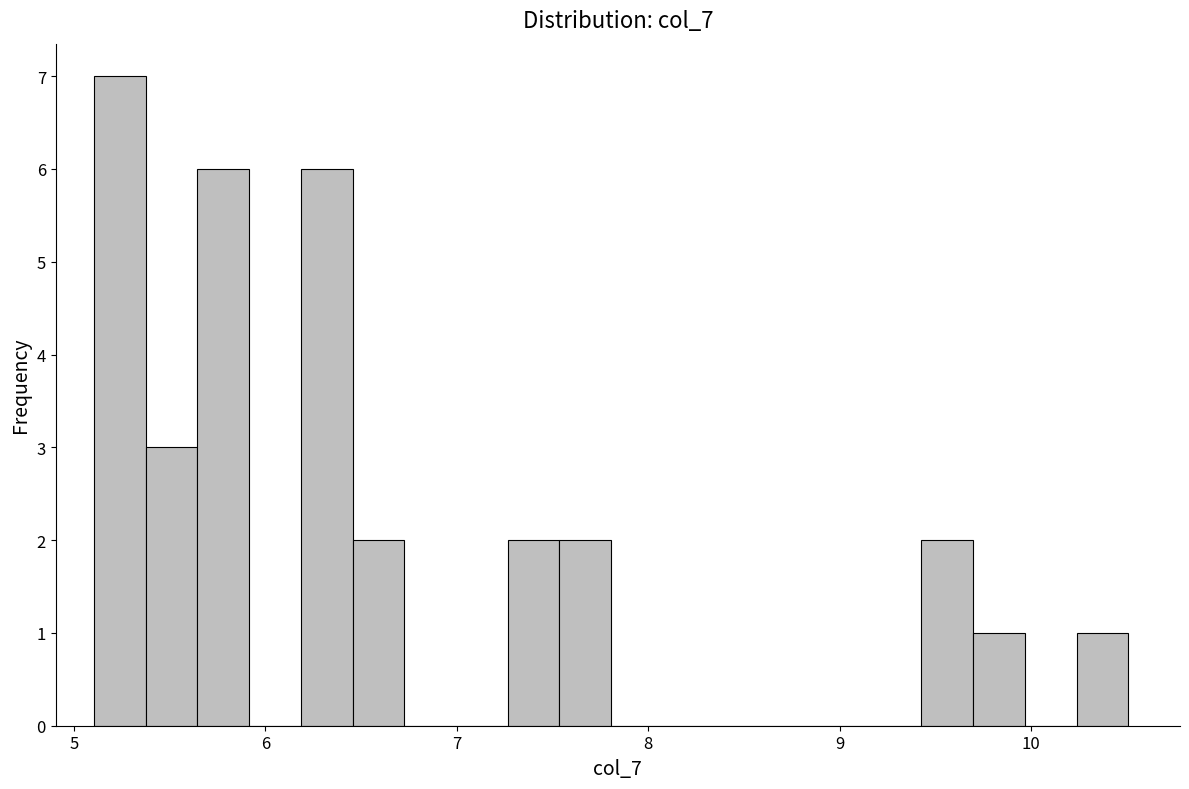

Read against the x-axis, roughly where is the centre of the tallest bar?

5.2